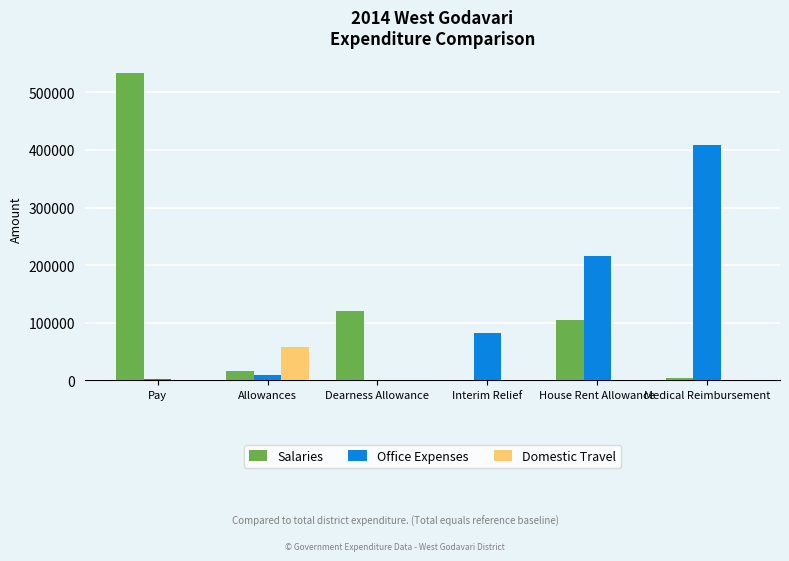

Reading left to right, list all the values displayed in this chart.

Salaries: 533539	16535	119894	1646	104241	4200
Office Expenses: 3141	10200	0	83043	216315	408935
Domestic Travel: 0	58757	0	0	0	0